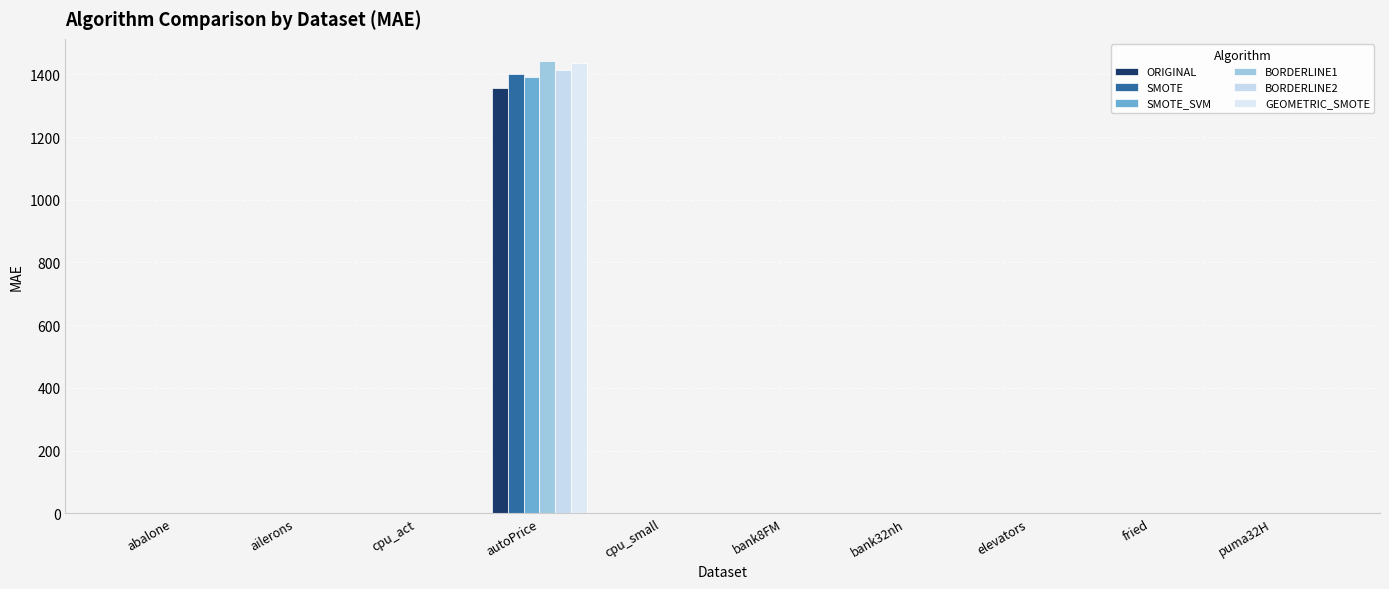

Count the number of categories in the chart.

10